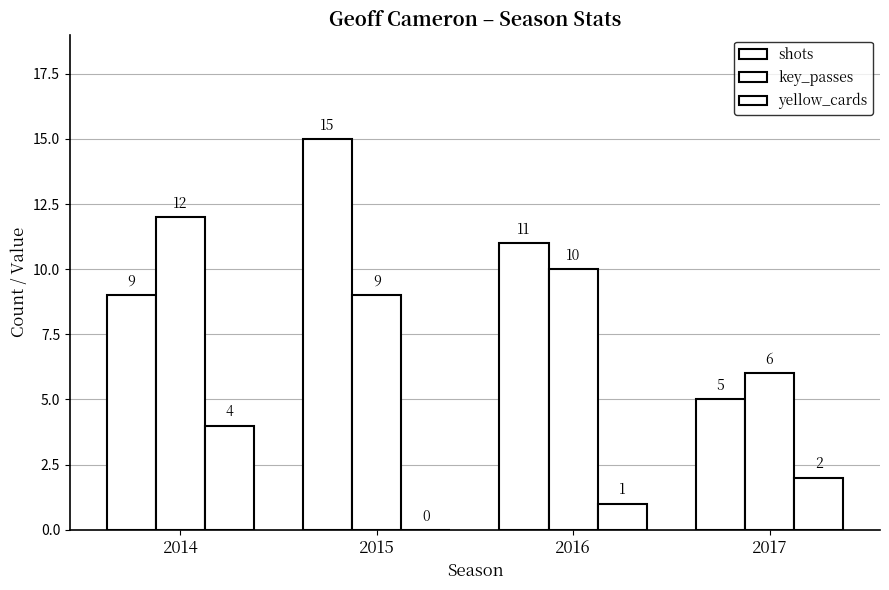

The shots series shows 11 at 2016. True or false?

True